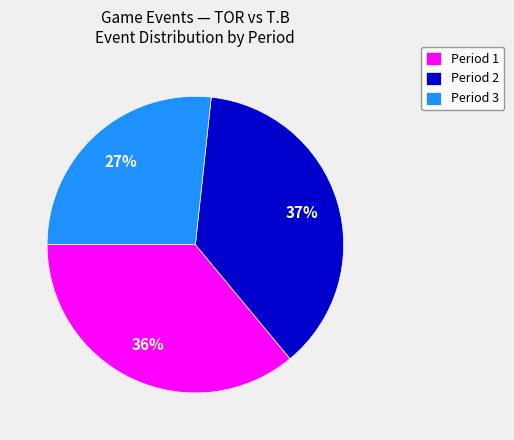

Which category has the biggest portion of the pie?

Period 2